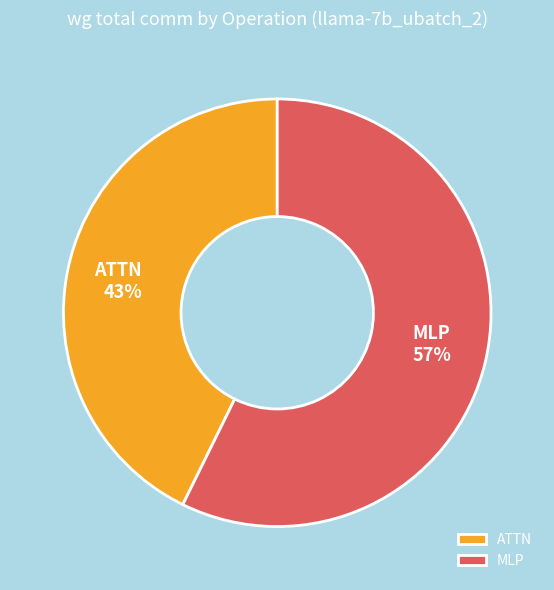

Do MLP and ATTN together represent more than half of the pie?

Yes